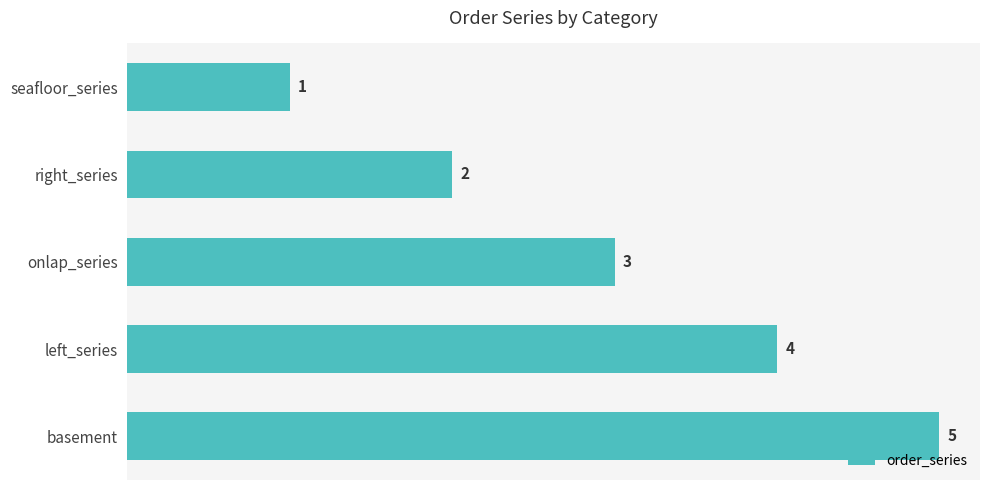

Rank the categories by value from highest to lowest.

basement, left_series, onlap_series, right_series, seafloor_series